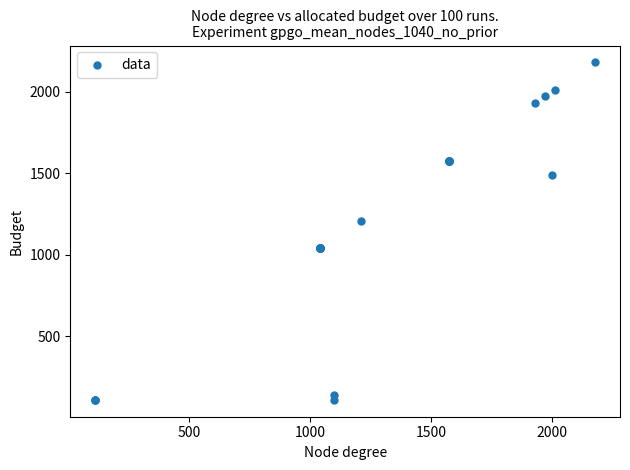

What Y value in the scatter plot is closest to 1144?

1209.6